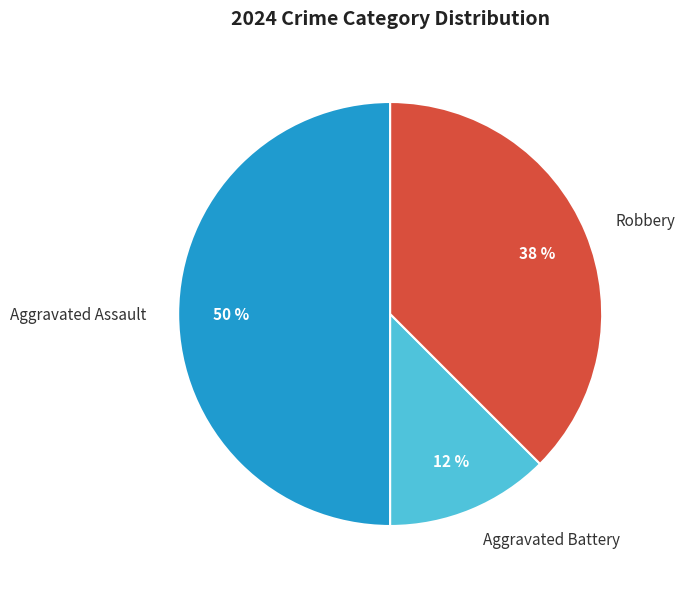

What percentage is the Aggravated Assault slice, to the nearest percent?

50%